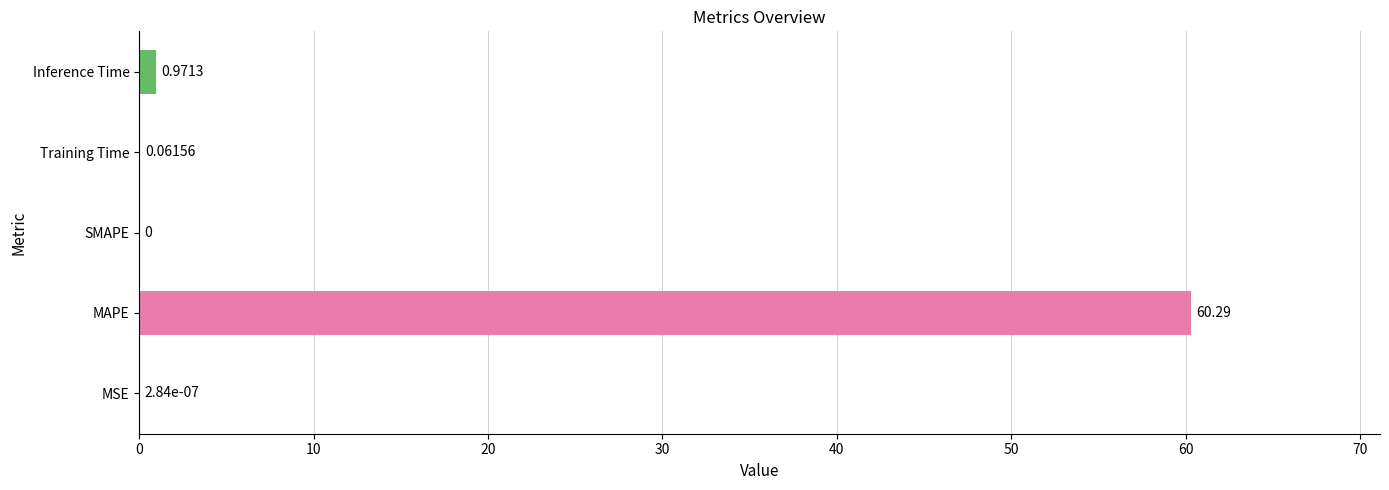

Where is the data nearest to the value 30?

Inference Time